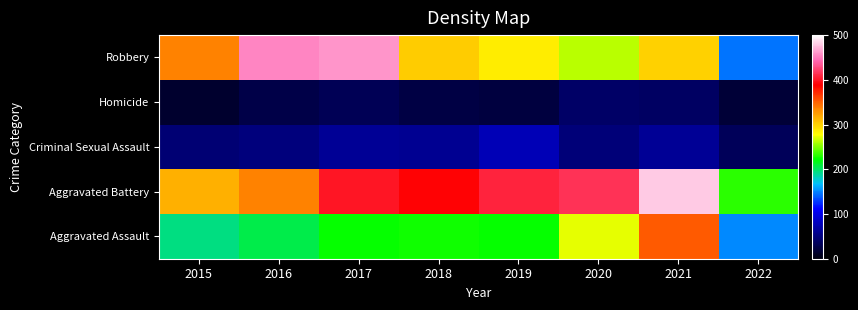

Between 2016 and 2015, which is larger?

2016